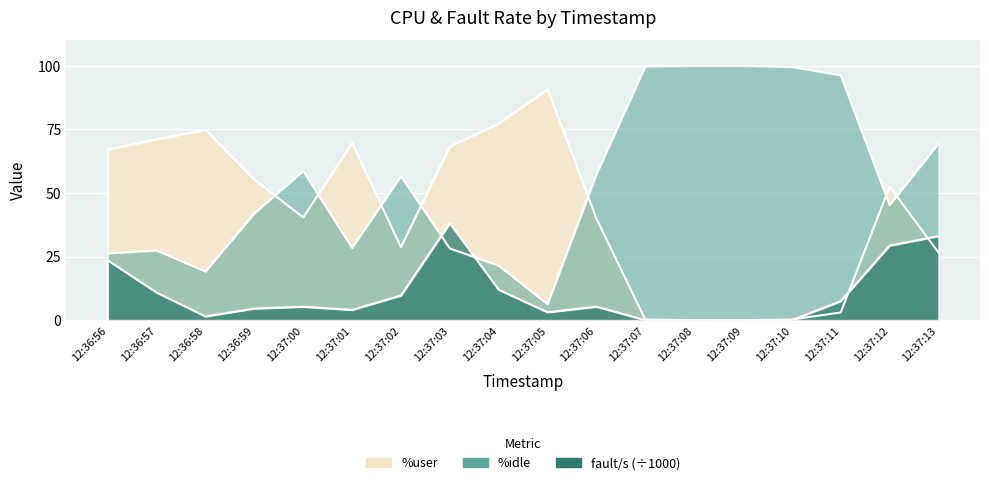

Between 12:37:12 and 12:37:03, which is larger?

12:37:03